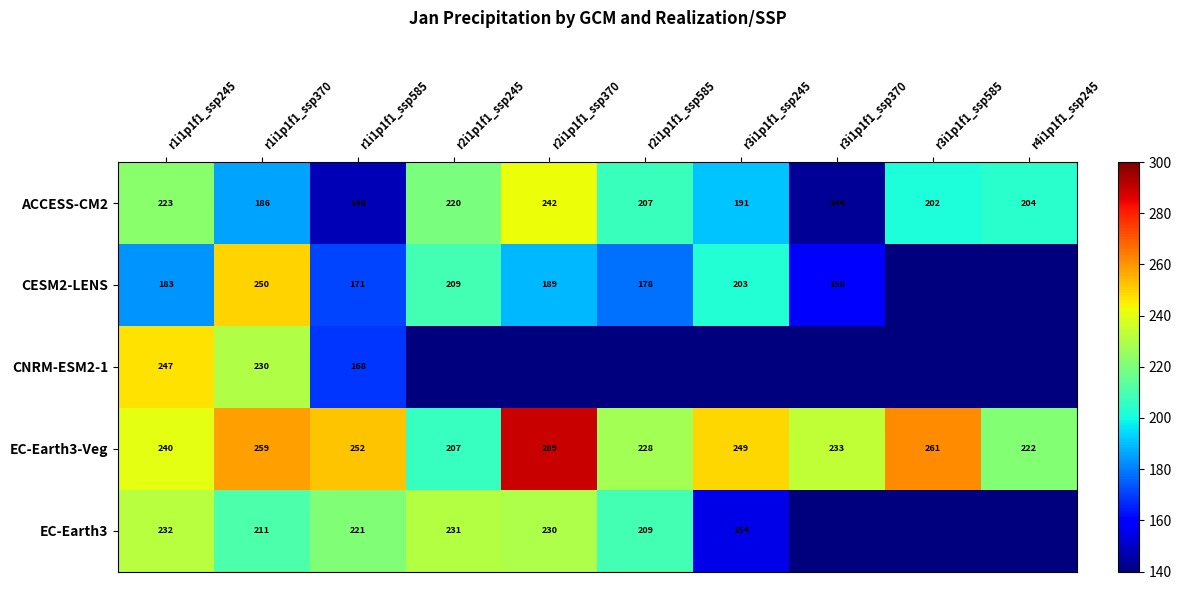

What is the sum of the EC-Earth3-Veg values at r2i1p1f1_ssp245 and r4i1p1f1_ssp245?

429